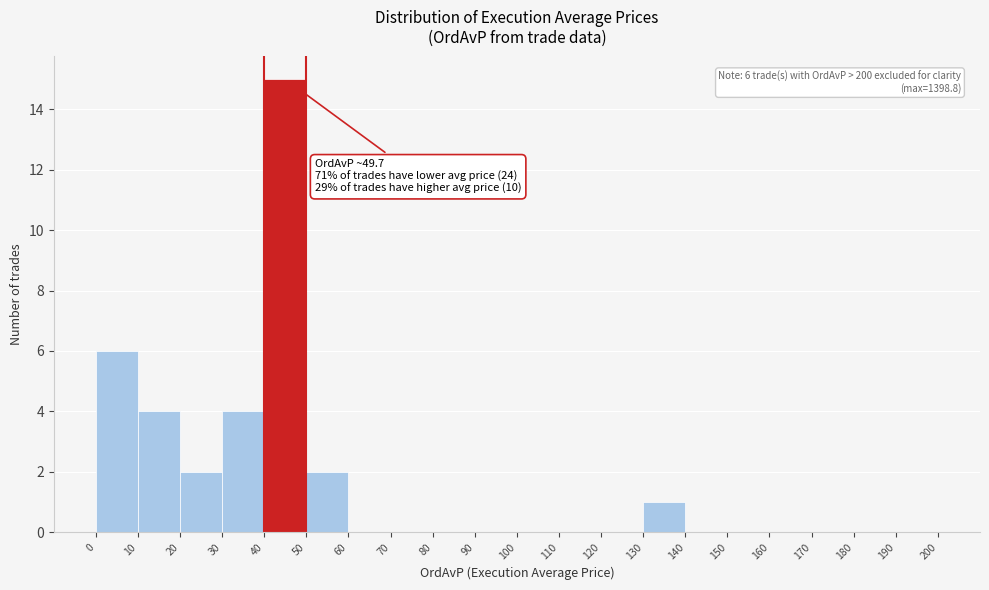

Over which range of the x-axis is the bar tallest?

40 to 50